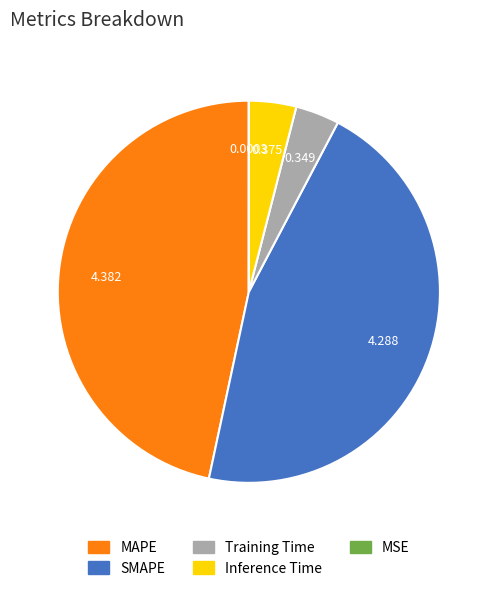

What is the largest slice in the pie chart?

MAPE